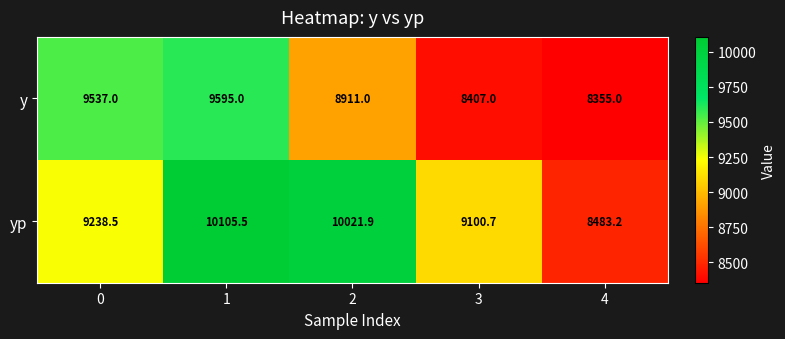

Which category has the lowest value across all series?

4